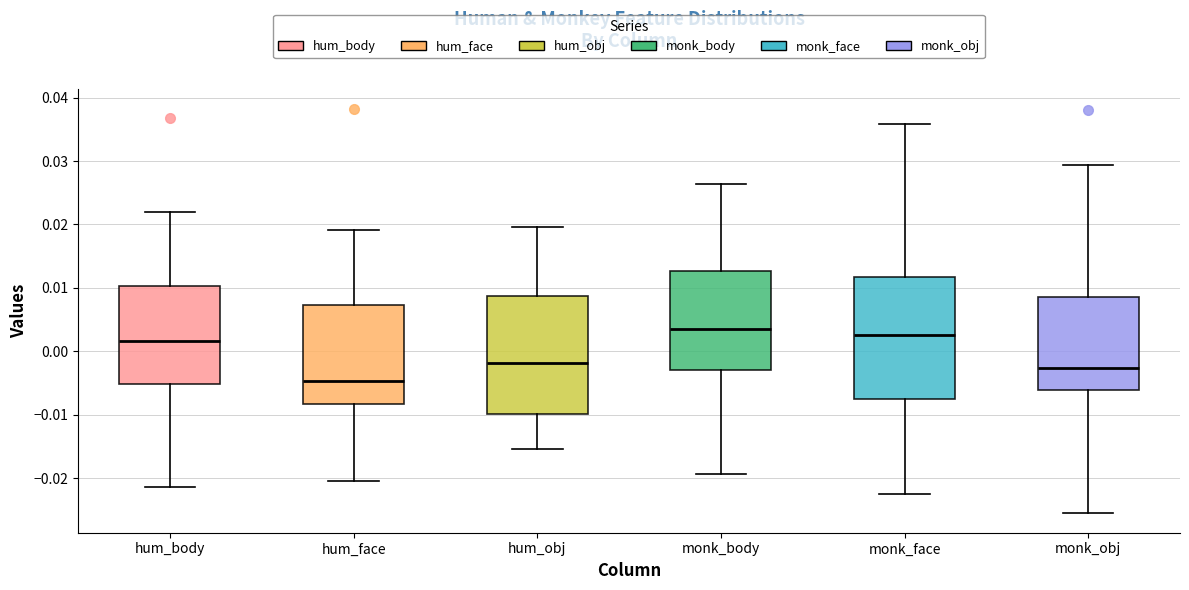

Reading left to right, transcribe this box plot: for each box, give where its median line is, the range the box spans, and where its two whiskers end, as read against the y-axis. The values are not printed on the chart, so give them approximately, as read against the axis.

hum_body: median 0.002, box -0.005 to 0.010, whiskers -0.021 to 0.022
hum_face: median -0.005, box -0.008 to 0.007, whiskers -0.021 to 0.019
hum_obj: median -0.002, box -0.010 to 0.009, whiskers -0.015 to 0.020
monk_body: median 0.003, box -0.003 to 0.013, whiskers -0.019 to 0.026
monk_face: median 0.003, box -0.007 to 0.012, whiskers -0.022 to 0.036
monk_obj: median -0.003, box -0.006 to 0.009, whiskers -0.025 to 0.029